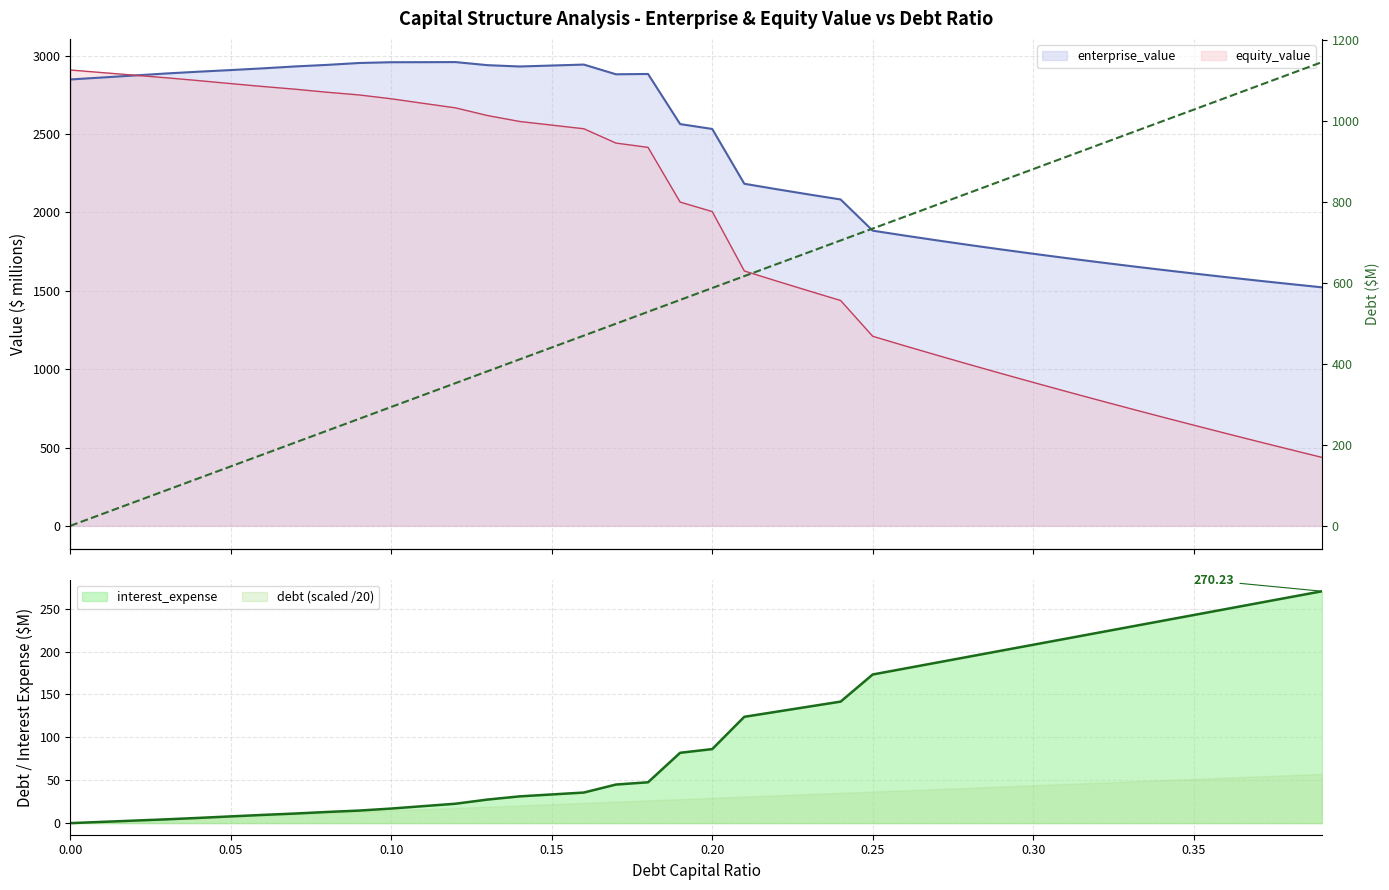

What is the value of the equity_value point at the 3rd from the left?

2876.1